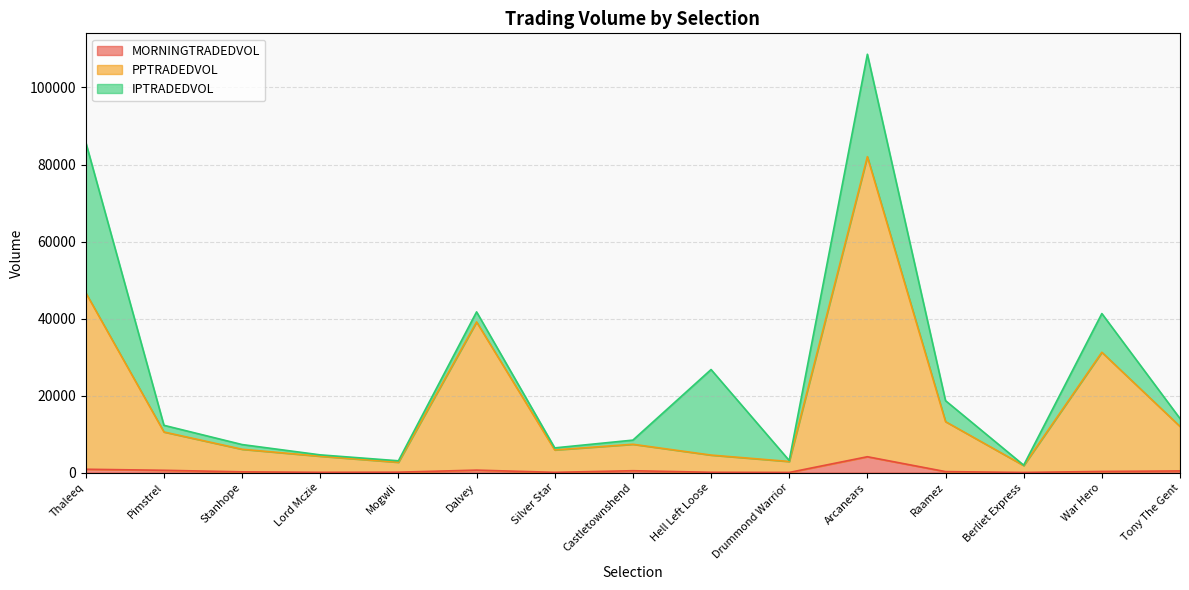

The value of MORNINGTRADEDVOL at Arcanears is 4116.8. True or false?

True